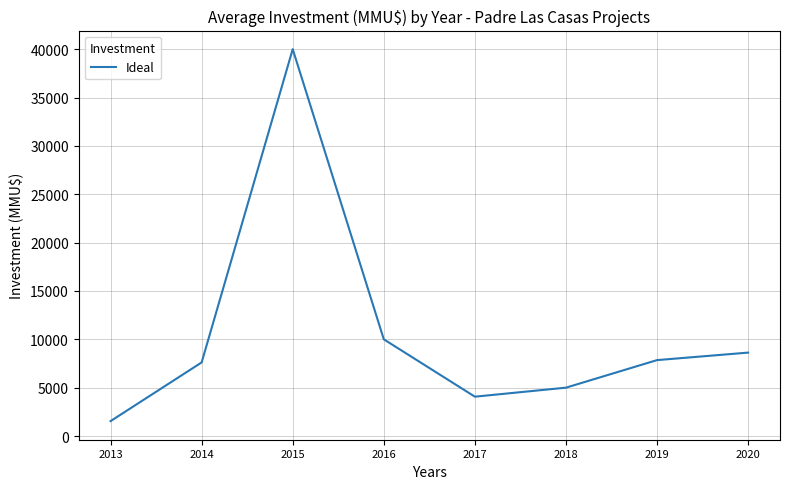

Is it true that the value at 2018 is 7901?

False